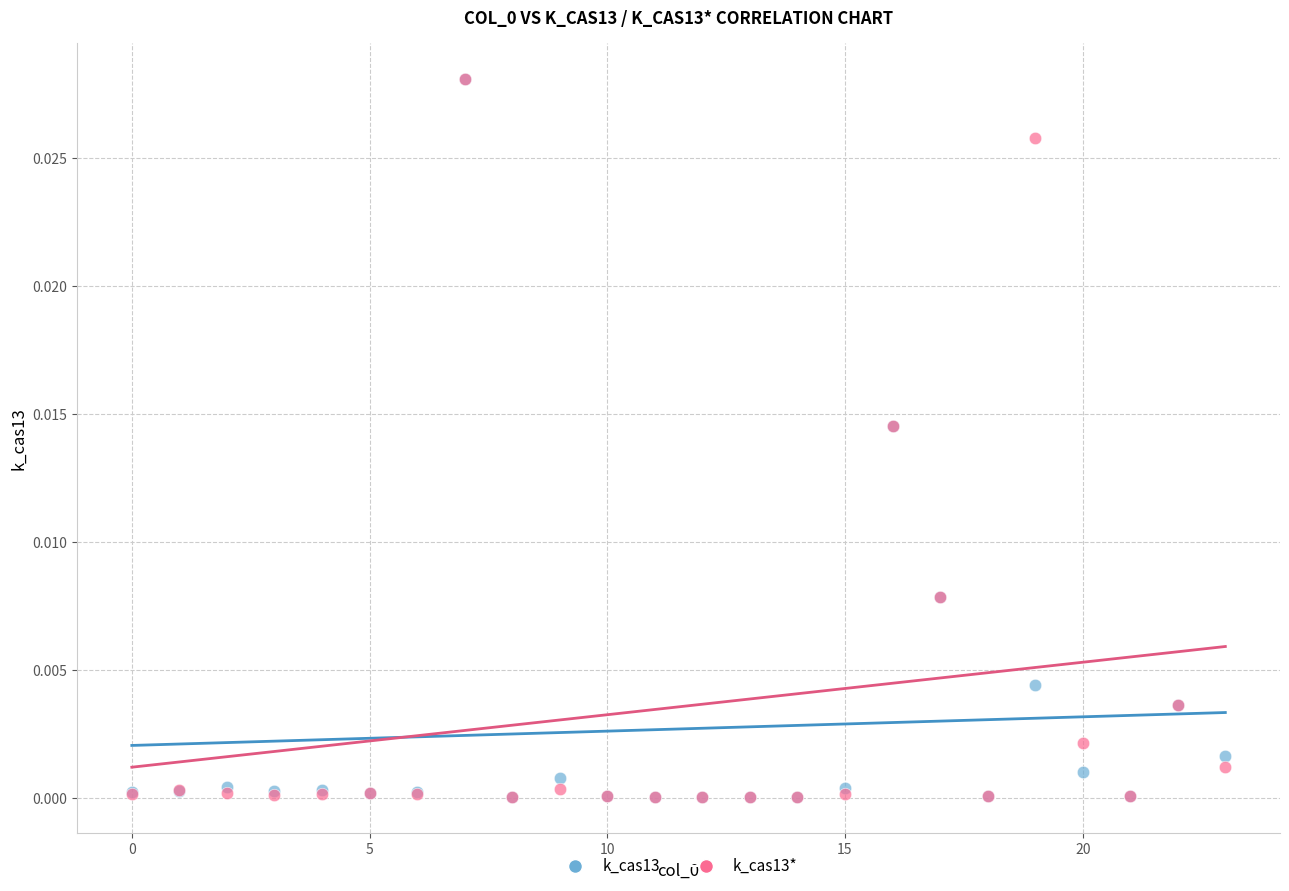

What are all the series names shown in the legend?

k_cas13, k_cas13*